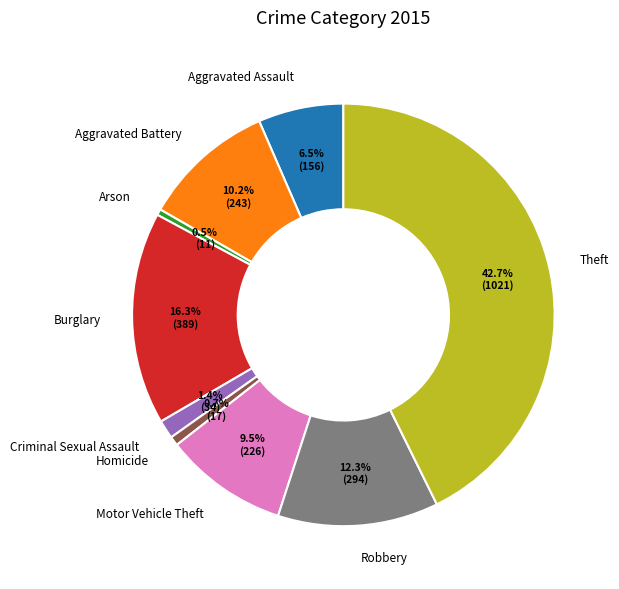

Is there a majority slice in this chart?

No